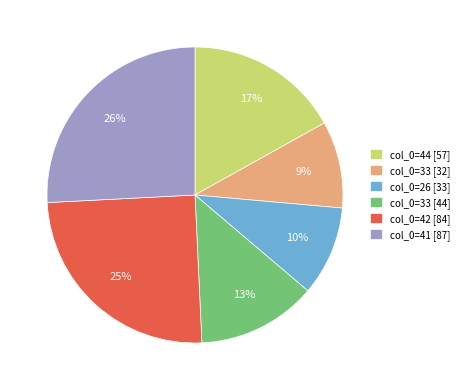

Which category has the biggest portion of the pie?

col_0=41 [87]